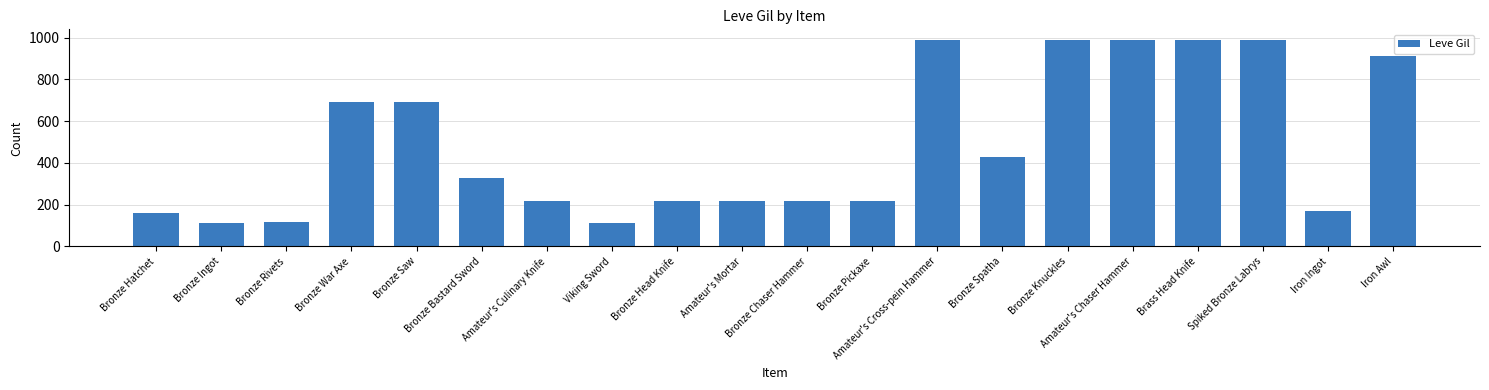

What is the difference between the maximum and minimum values?

880